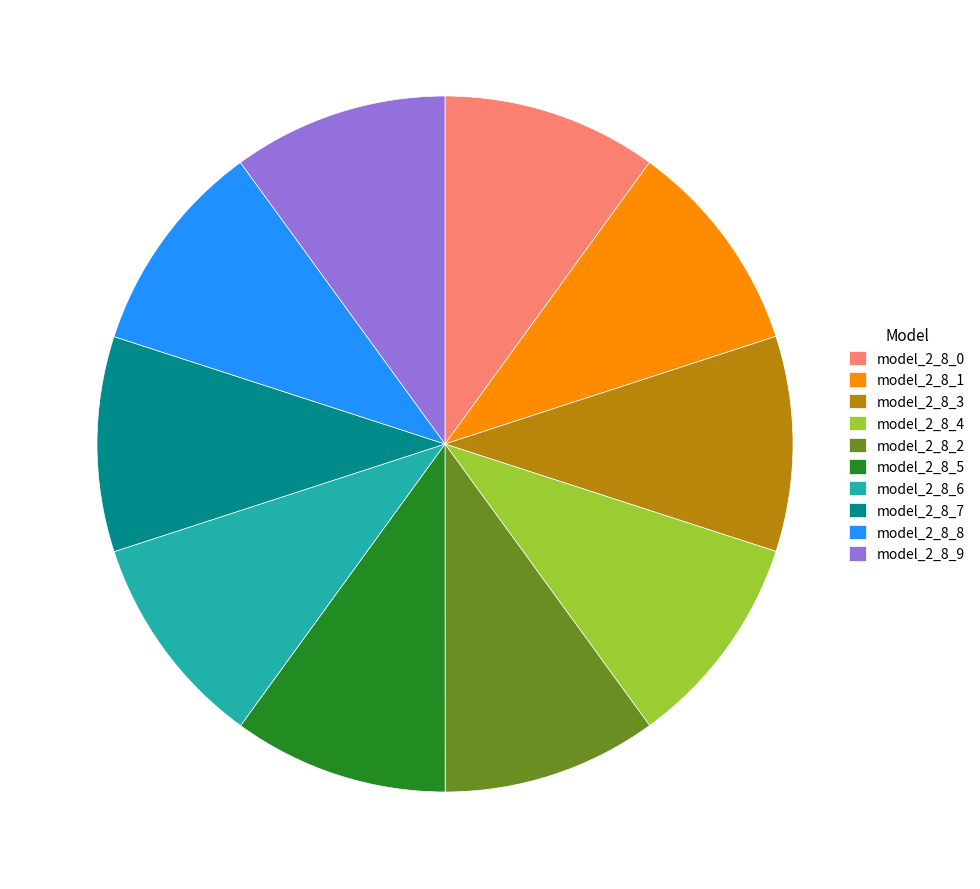

How many segments does this pie chart have?

10